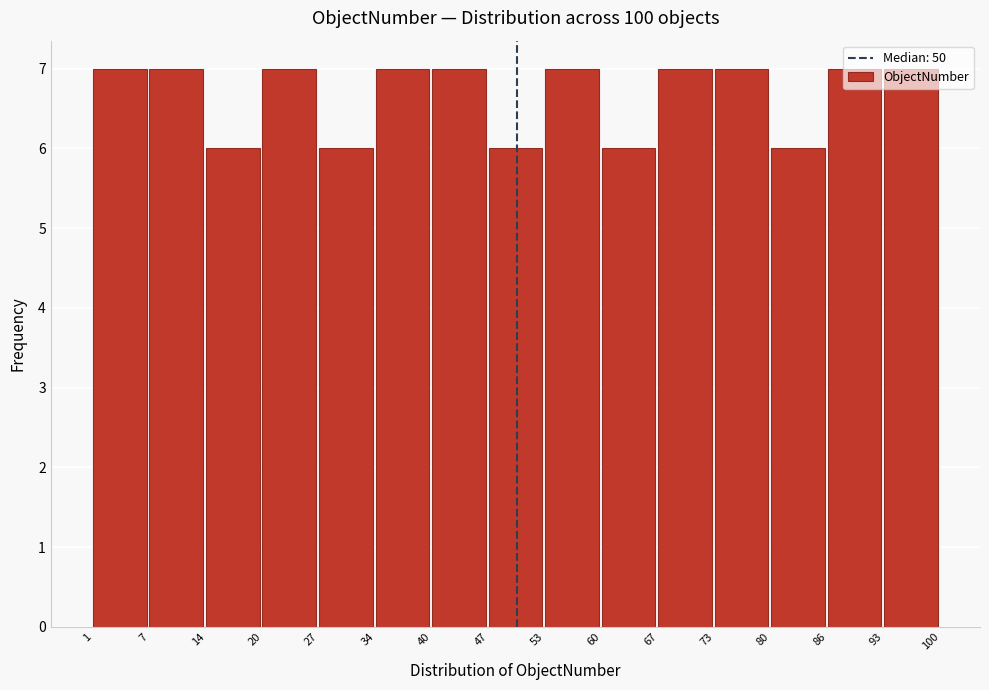

Reading left to right, list every bar in this chart as the range it spans on the x-axis followed by its height. The values are not printed on the chart, so give them approximately, as read against the axis.

1 to 7: 7
7 to 14: 7
14 to 20: 6
20 to 27: 7
27 to 34: 6
34 to 40: 7
40 to 47: 7
47 to 53: 6
53 to 60: 7
60 to 67: 6
67 to 73: 7
73 to 80: 7
80 to 86: 6
86 to 93: 7
93 to 100: 7